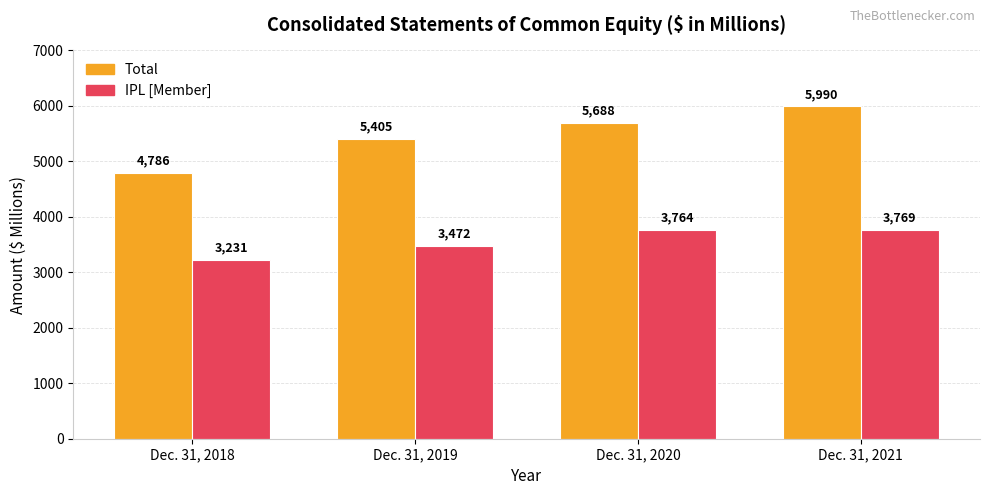

At Dec. 31, 2018, list the series in order from smallest to largest.

IPL [Member], Total